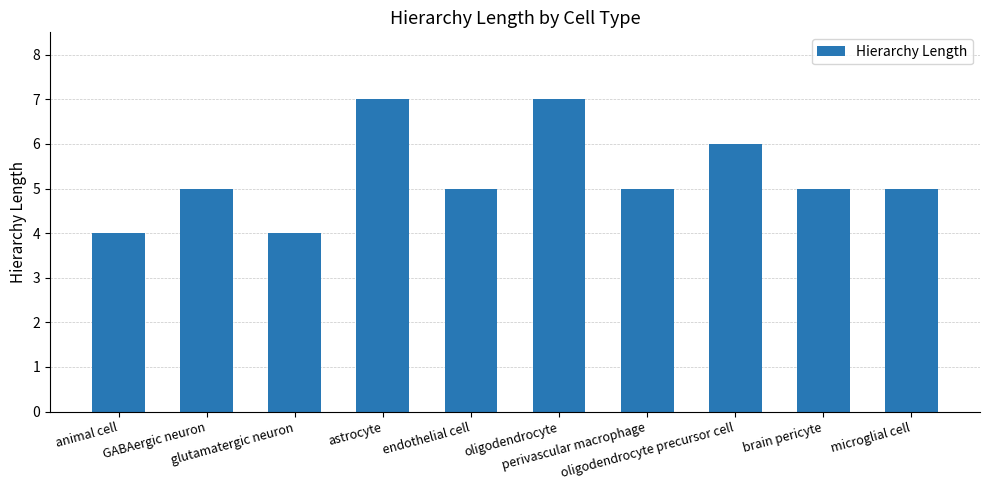

The chart shows a value of 12 at astrocyte. True or false?

False